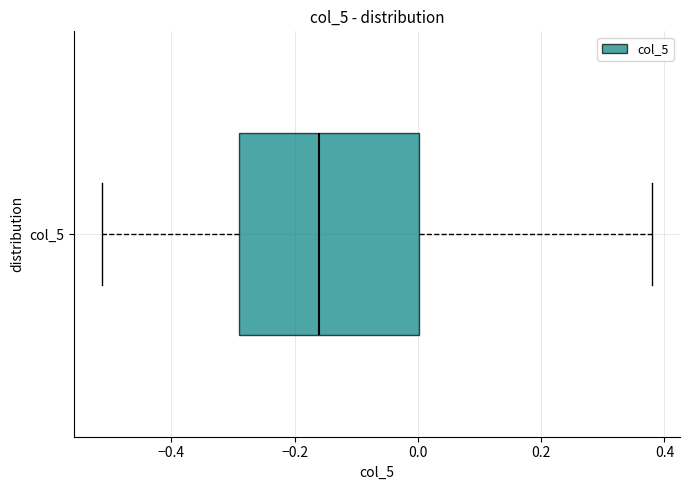

Where does the left whisker of the box for col_5 end on the x-axis? The values are not printed on the chart, so give them approximately, as read against the axis.

-0.52